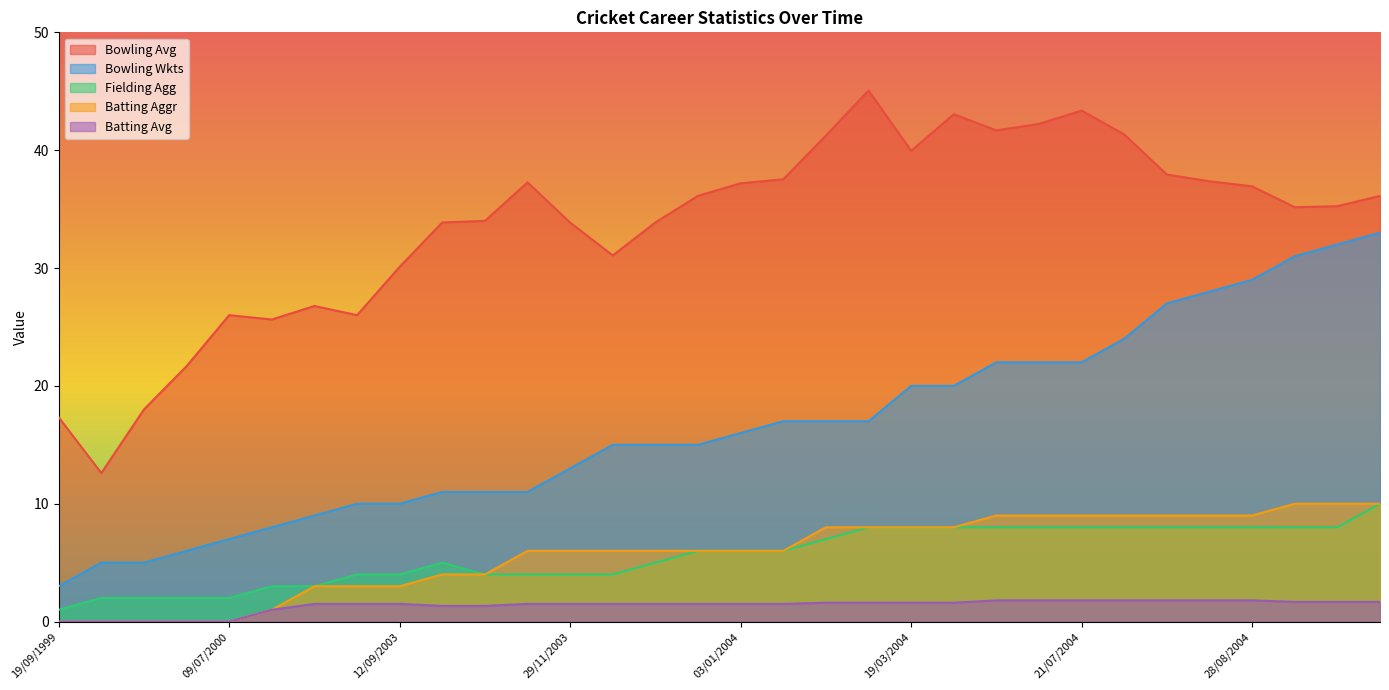

What is the total value across all series at 18/05/2003?

38.6